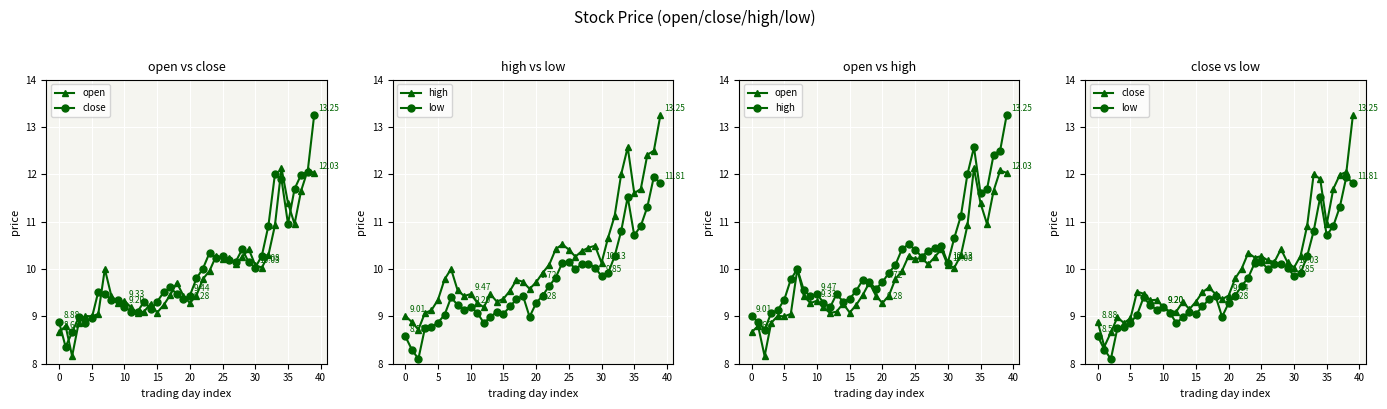

Rank the series at 18 from lowest to highest value.

low, close, open, high